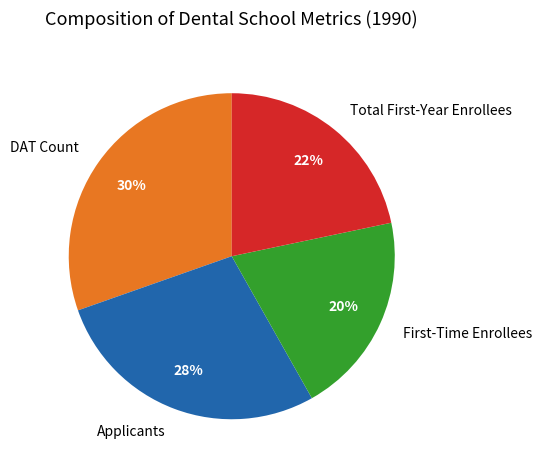

Which category has the smallest portion of the pie?

First-Time Enrollees